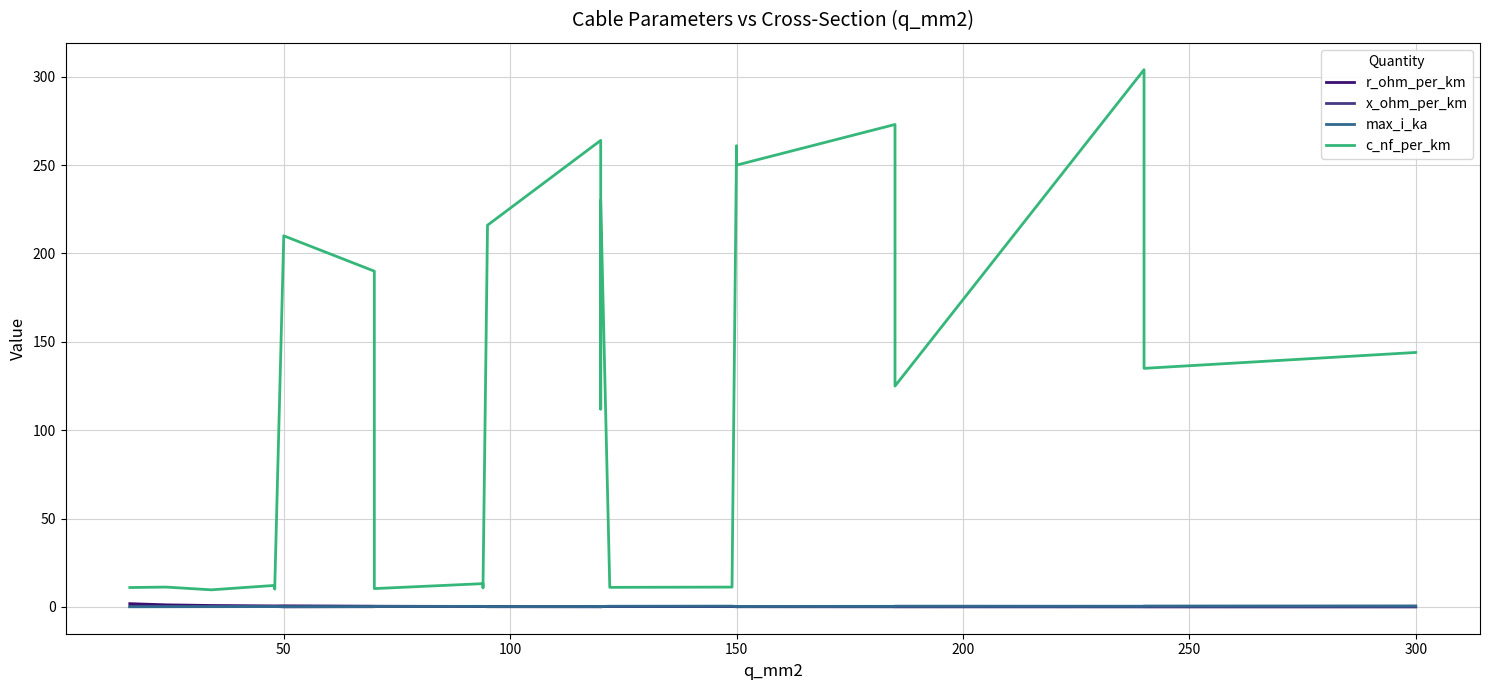

Is the value of x_ohm_per_km at 150 greater than the value of max_i_ka at 150?

Yes